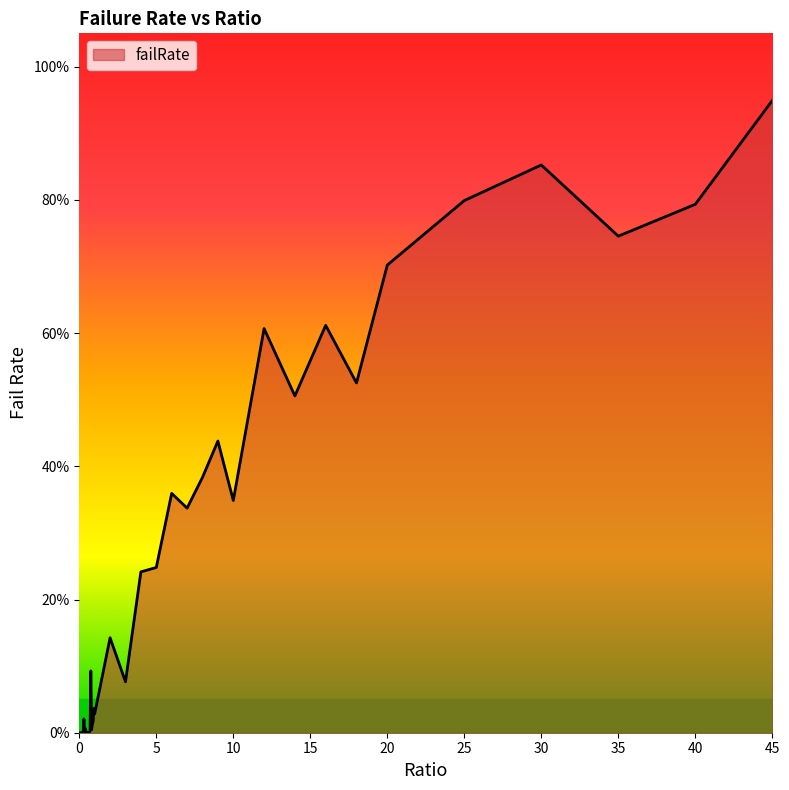

What is the label of the 10th point from the left?

0.45